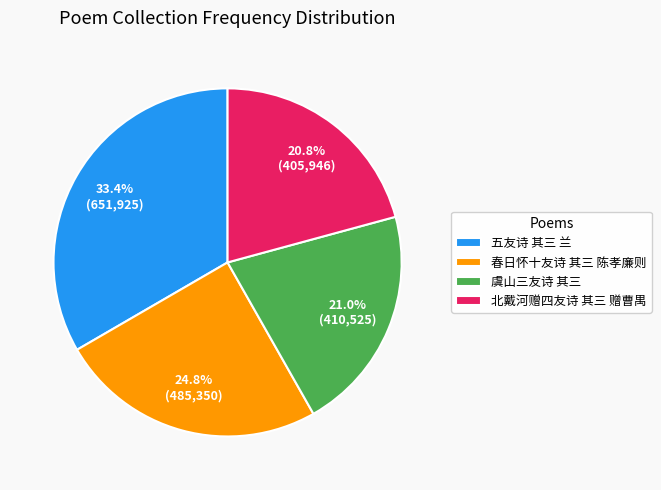

Do 五友诗 其三 兰 and 北戴河赠四友诗 其三 赠曹禺 together represent more than half of the pie?

Yes